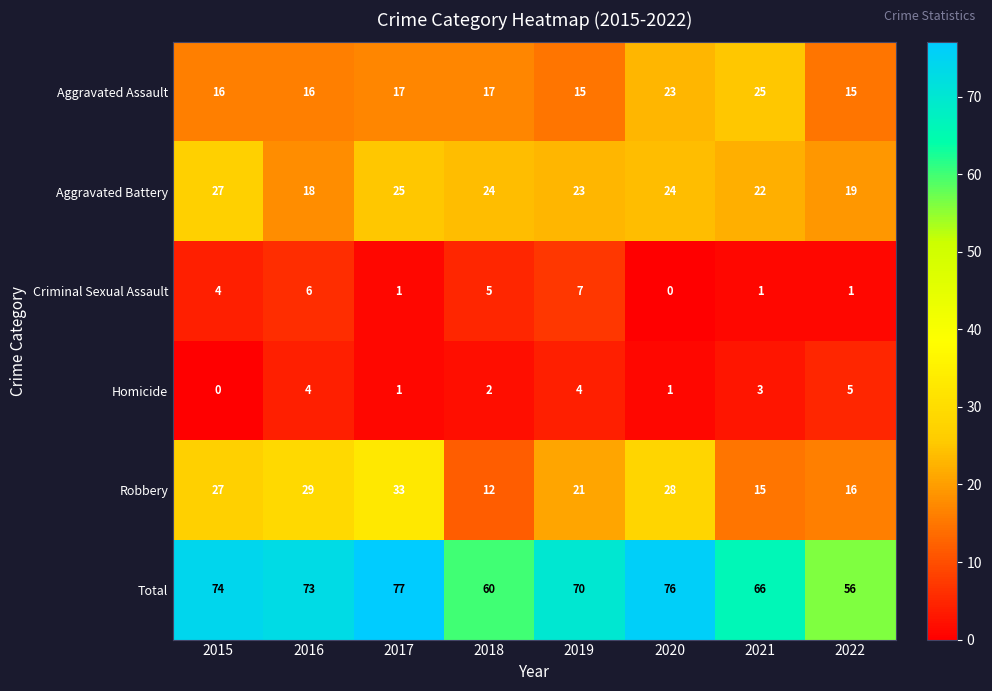

Is the value of Criminal Sexual Assault at 2017 greater than the value of Total at 2021?

No